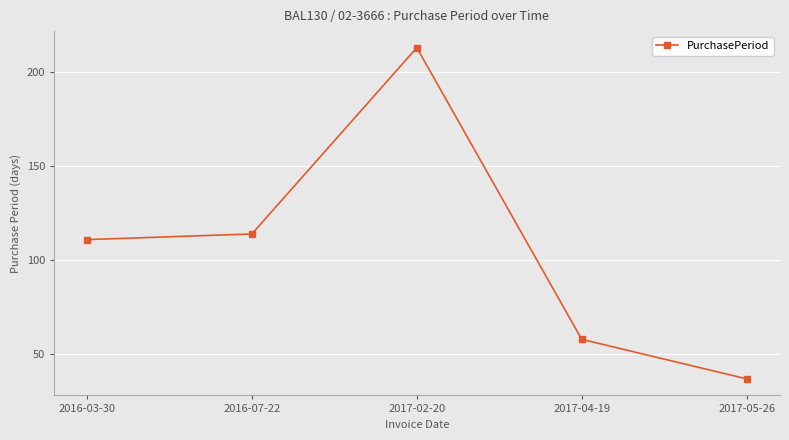

What position from the left is 2016-03-30?

1